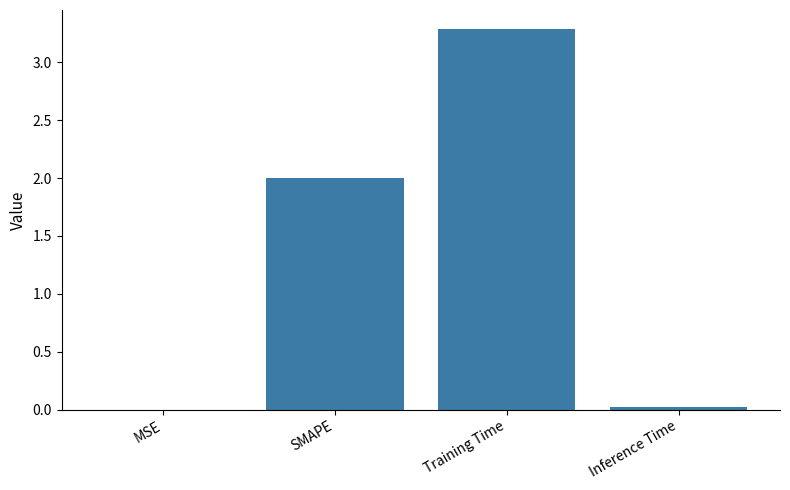

Which label corresponds to the largest value in the chart?

Training Time